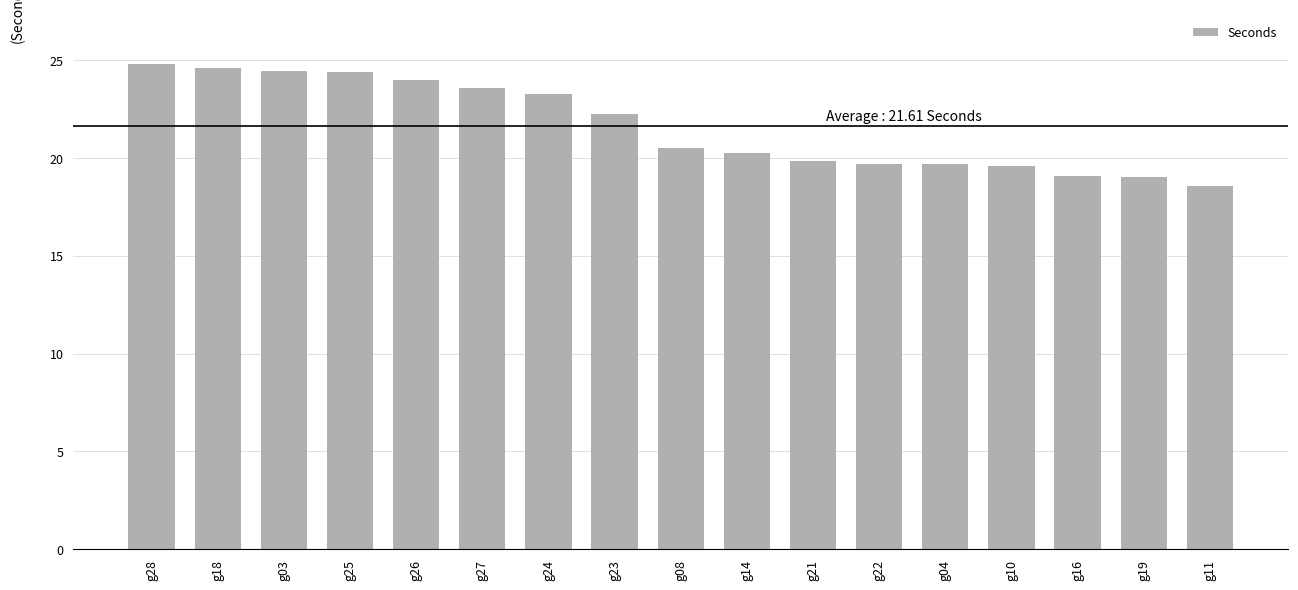

What is the value of the 7th bar from the left?

23.3